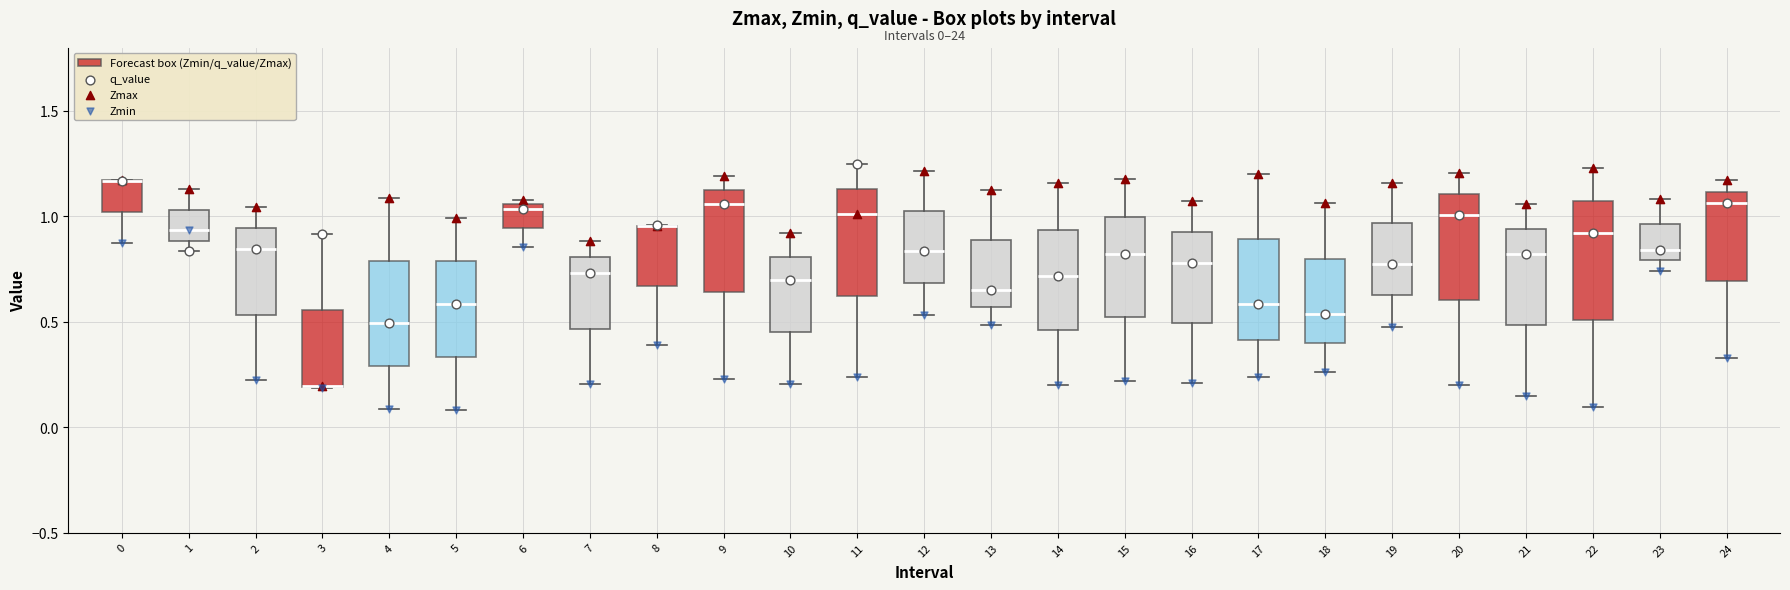

Comparing the boxes themselves (not the whiskers), which one is the tallest?

22